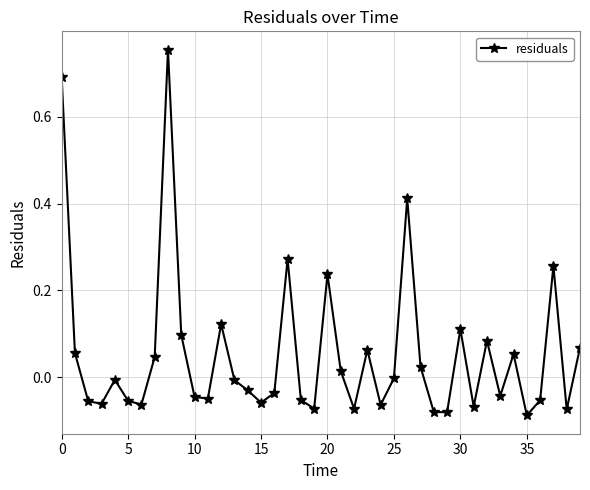

How many points are lower than both their immediate neighbors (excluding endpoints)?

12